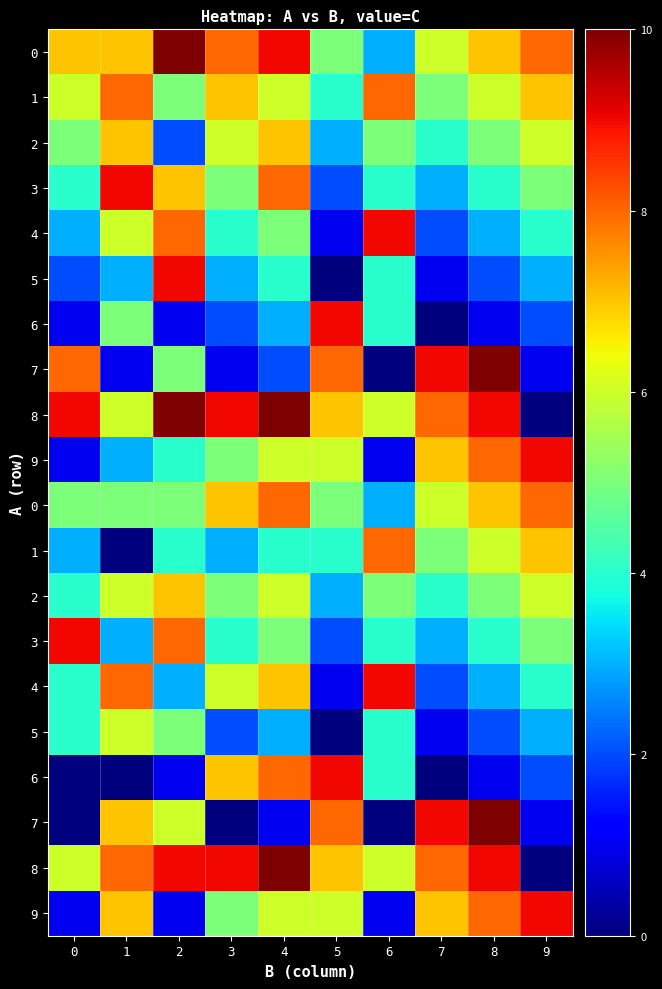

What is the total value across all series at 8?

110